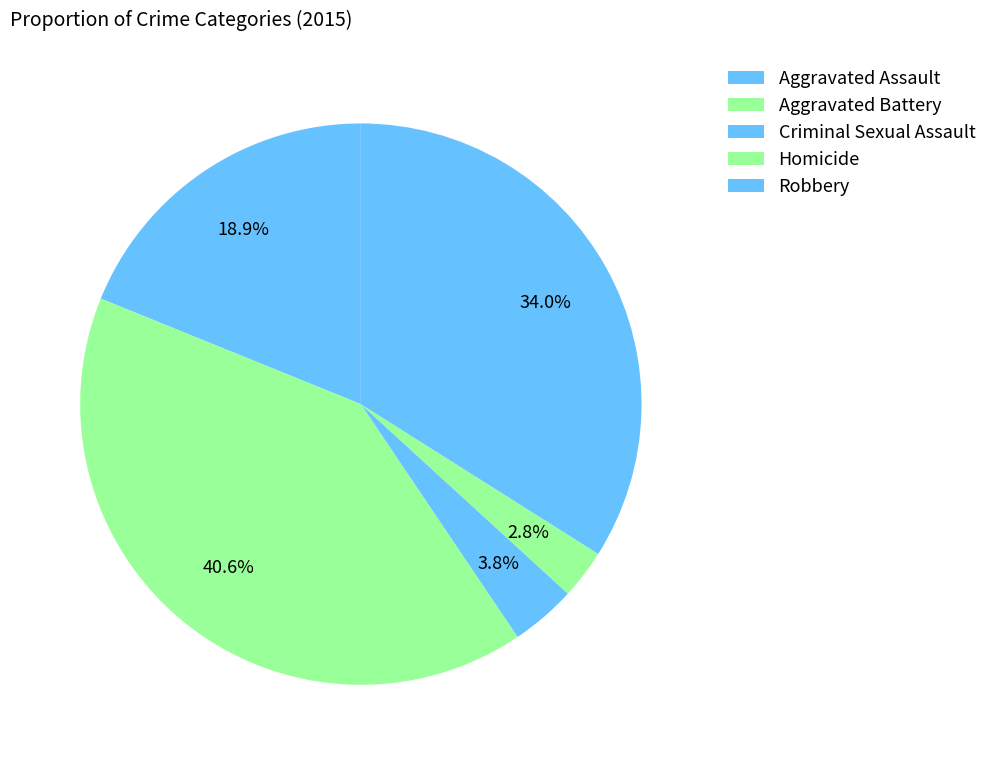

To the nearest percent, what percentage of the pie is Aggravated Assault?

19%